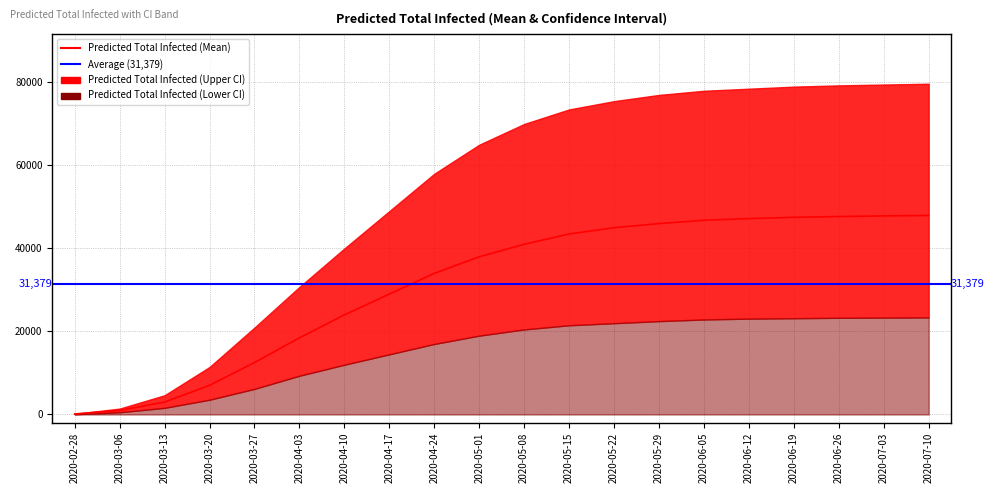

What is the difference between the values at 2020-04-10 and 2020-03-06?

23039